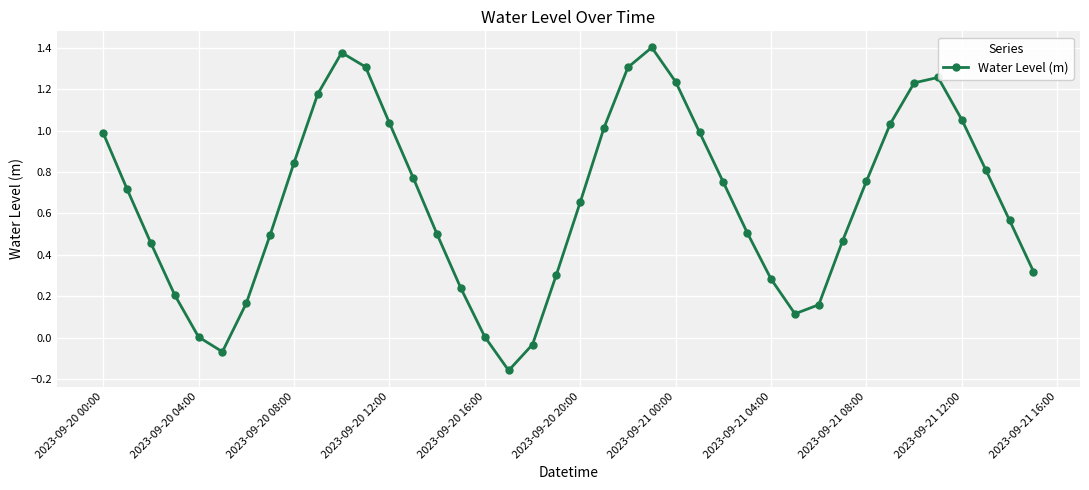

How many interior local peaks (higher than both neighbors) does the data have?

3